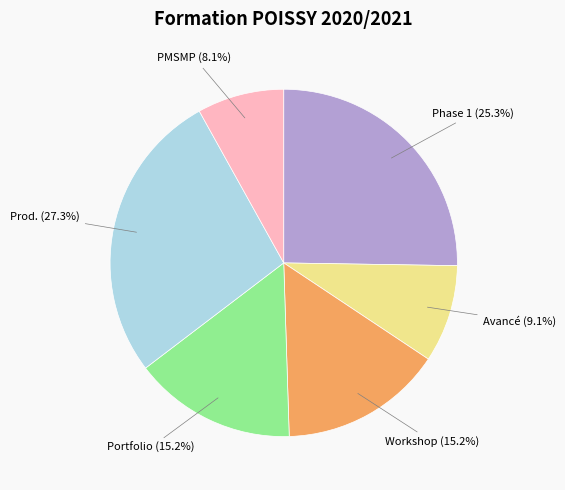

Between Portfolio and PMSMP, which is larger?

Portfolio